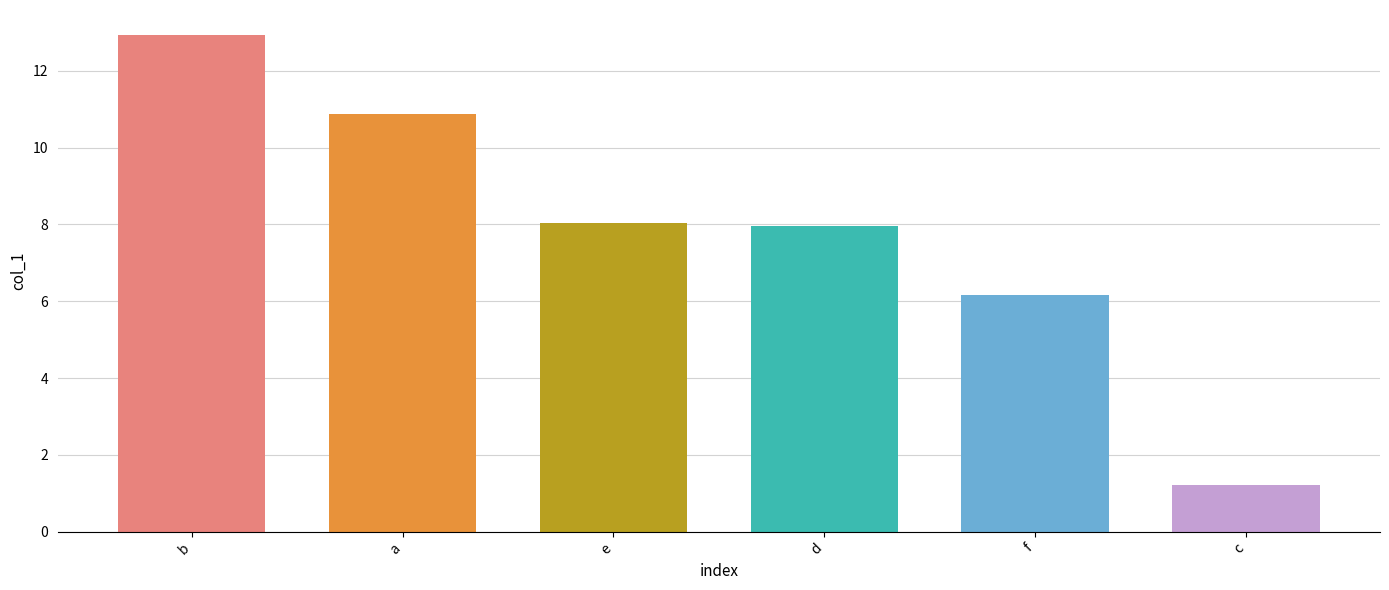

Count the number of data series in this chart.

1